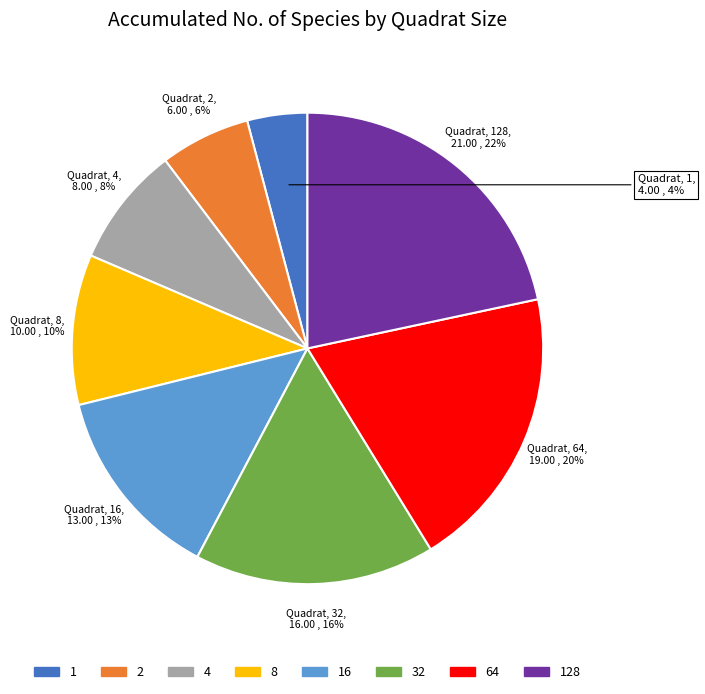

To the nearest percent, what percentage of the pie is 2?

6%